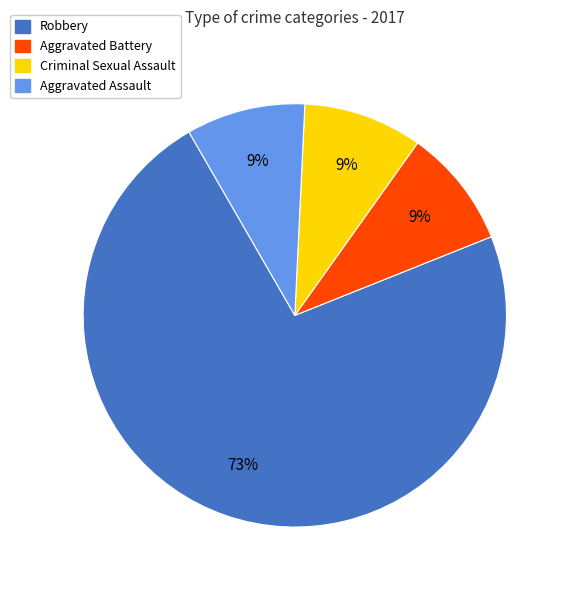

How many slices are in this pie chart?

4